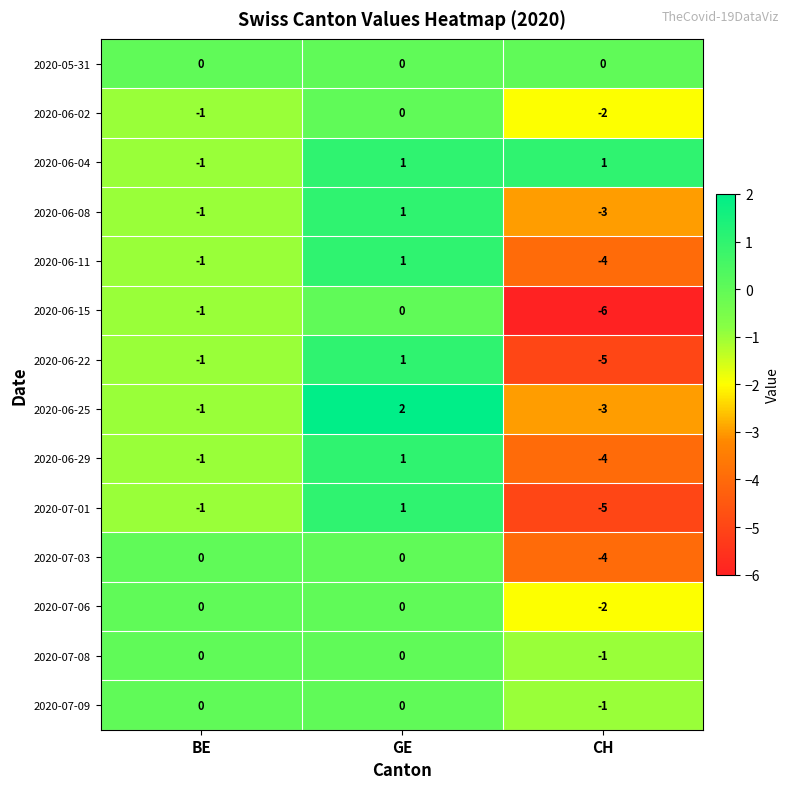

What is the difference between the maximum and minimum values in the 2020-07-03 series?

4